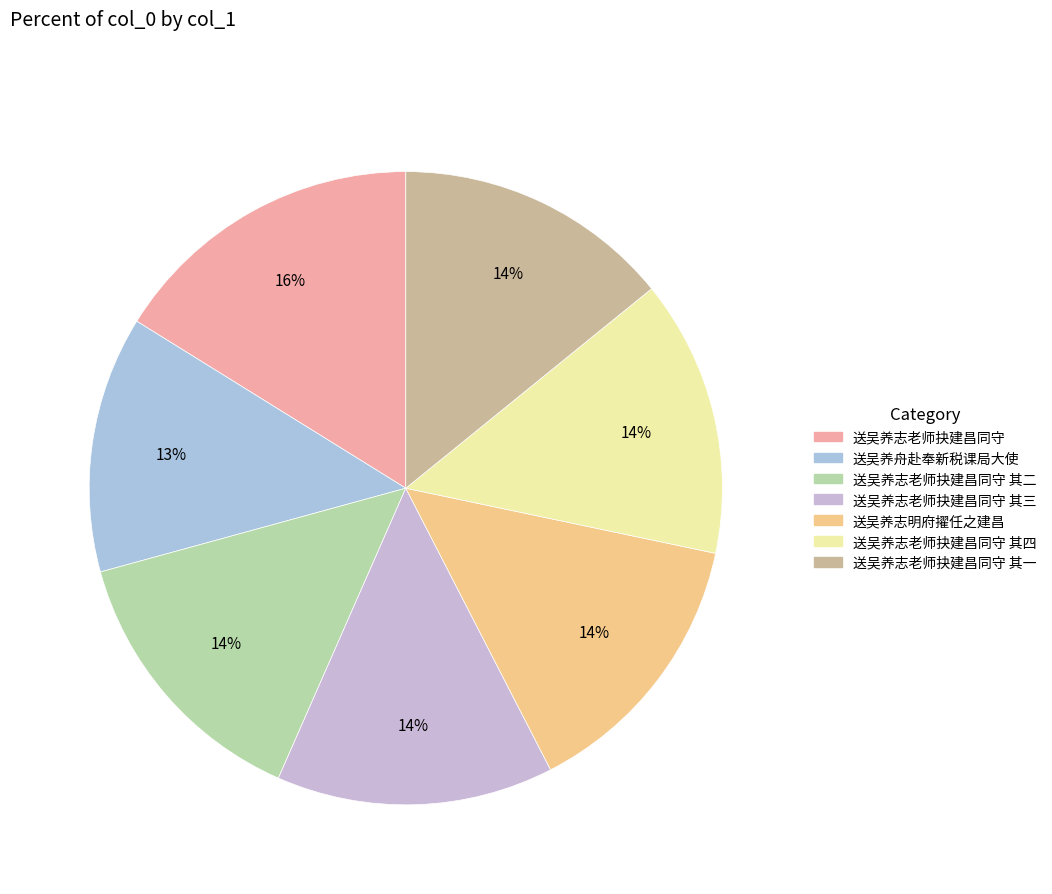

Count the number of slices in the pie.

7